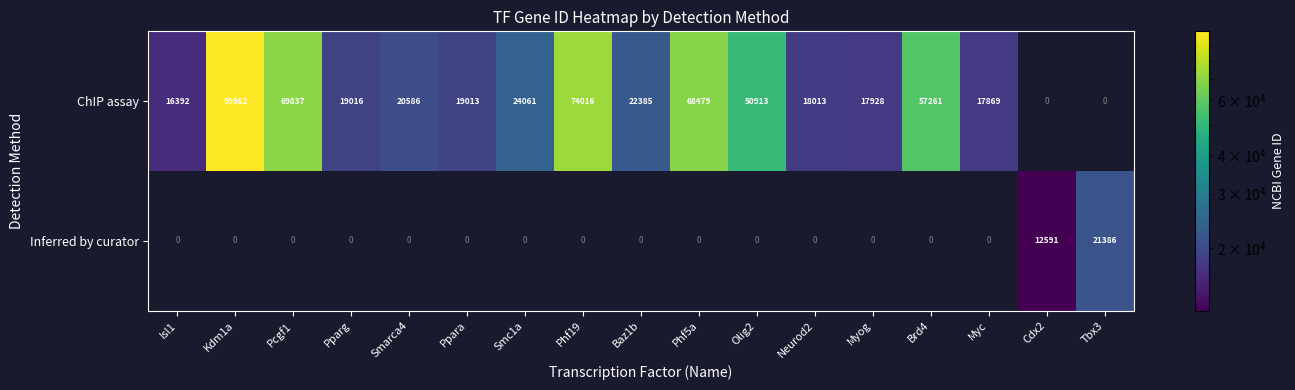

The value of ChIP assay at Kdm1a is 33757. True or false?

False